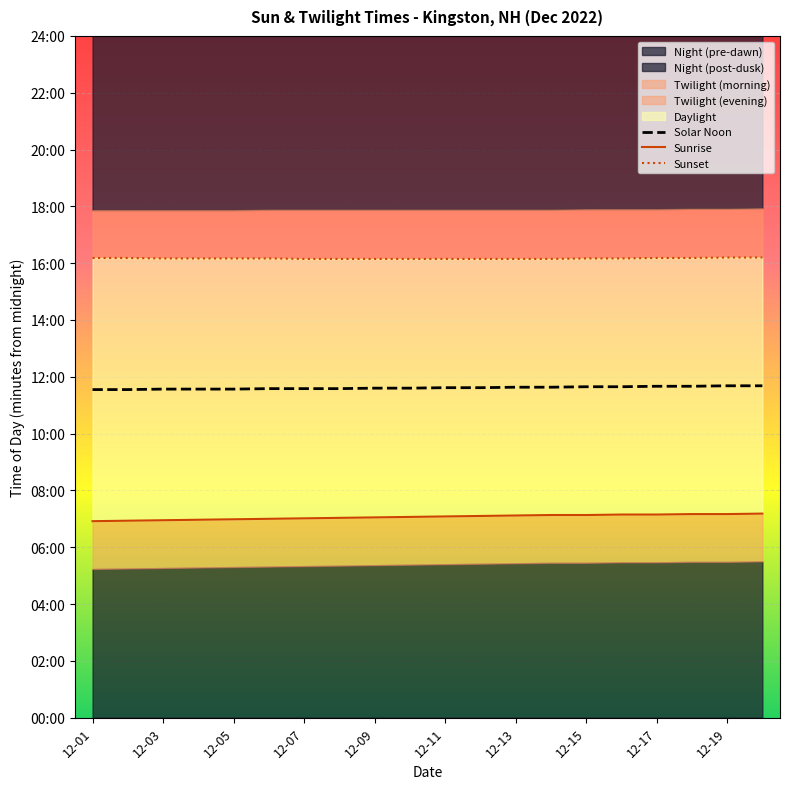

How many values in the Sunset series are below 970?

8